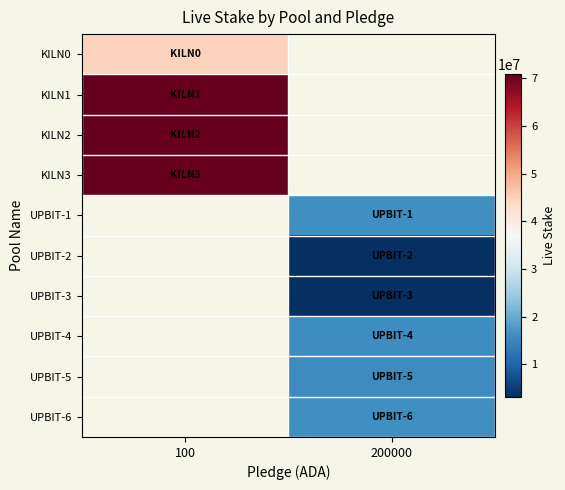

The value of KILN3 at 100 is 70841192.0. True or false?

True